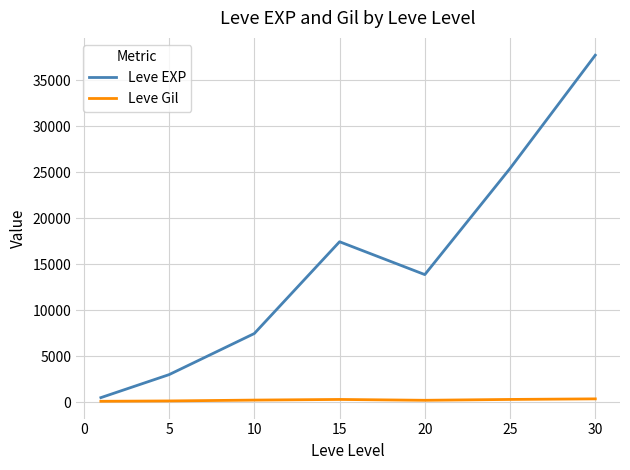

List the series in order of their overall mean, highest first.

Leve EXP, Leve Gil